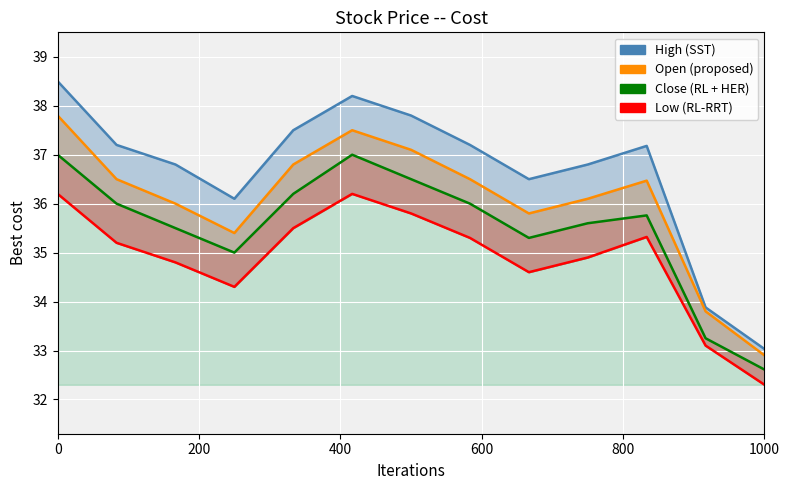

Which series has the largest total across all categories?

High (SST)